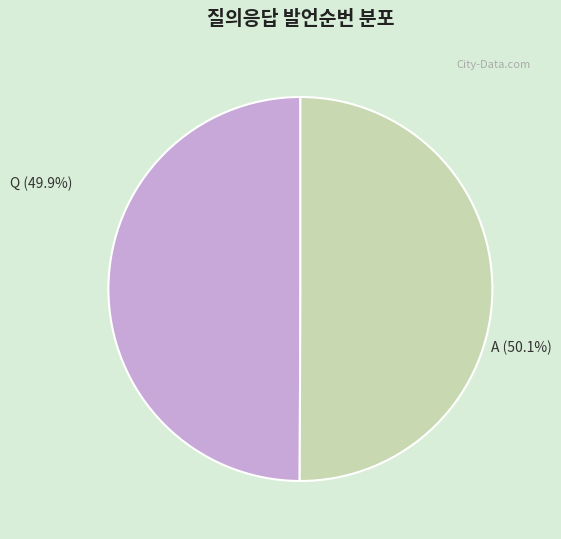

Count the number of slices in the pie.

2